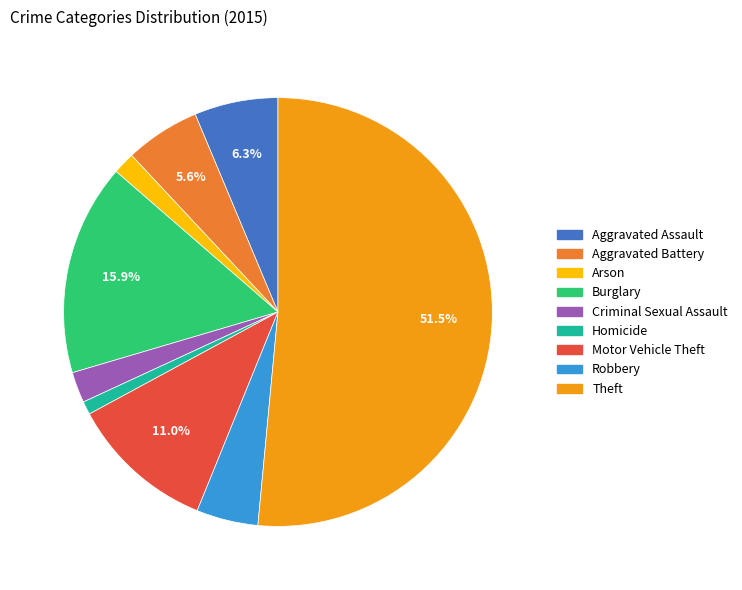

Is Motor Vehicle Theft the majority of the pie?

No